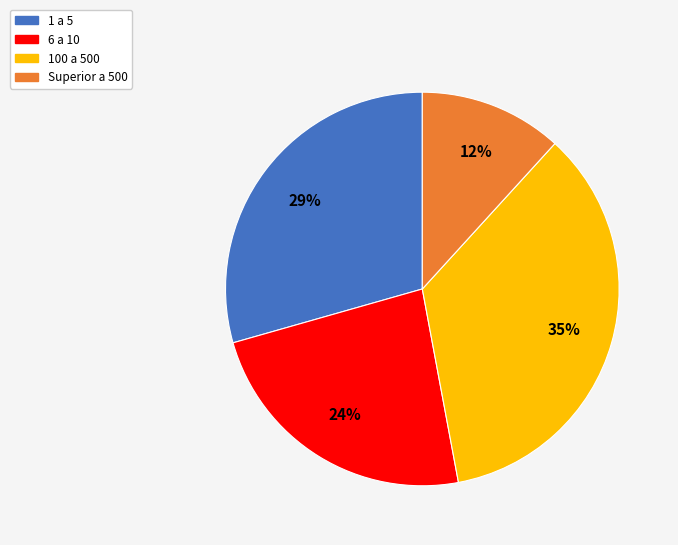

Do 1 a 5 and Superior a 500 together represent more than half of the pie?

No